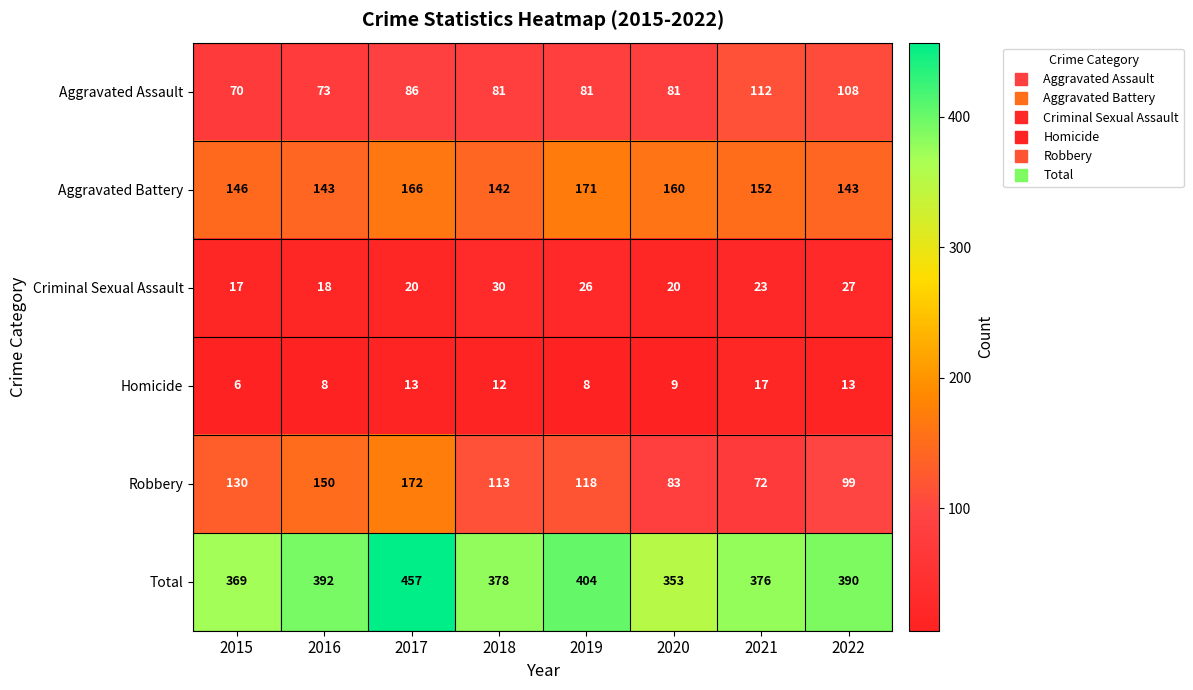

Between 2019 and 2021, which series saw the biggest shift?

Robbery